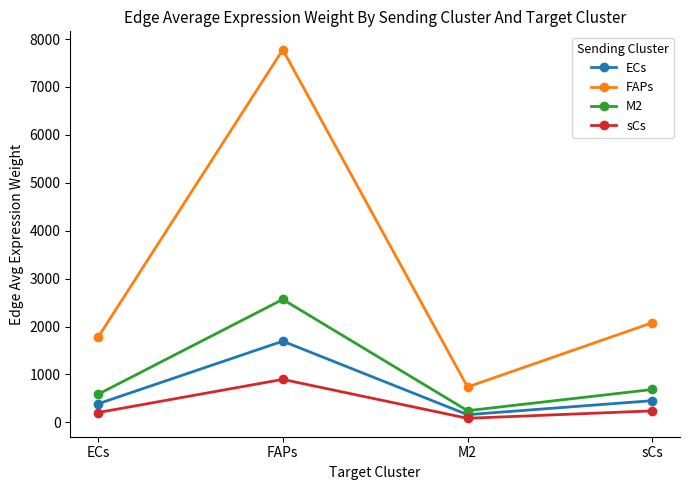

At how many categories does at least one series exceed 7583?

1